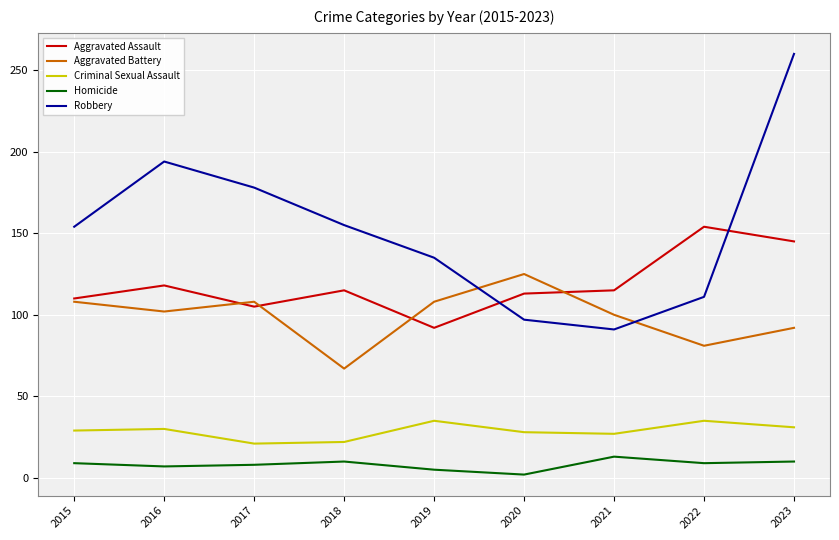

How many distinct data groups are displayed?

5